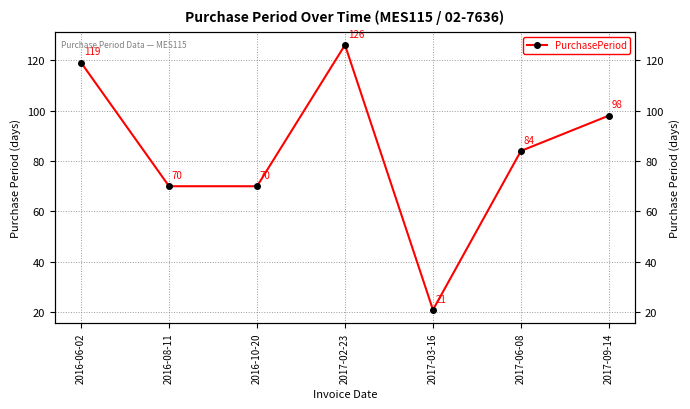

What is the sum of all values?

588